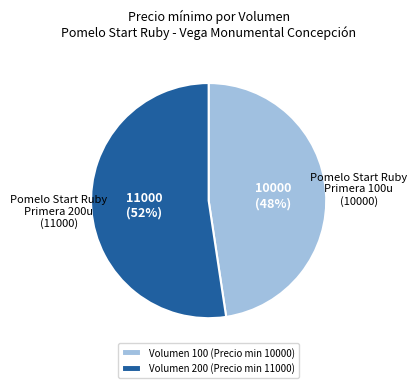

Count the number of slices in the pie.

2